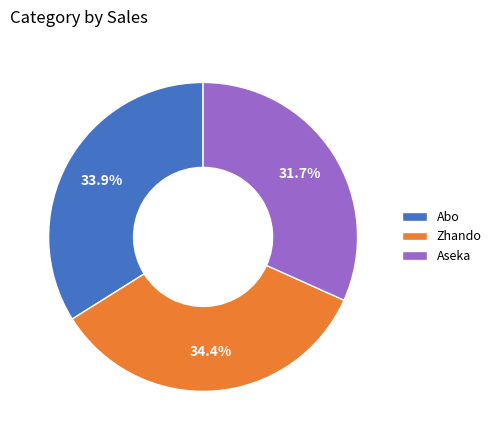

Between Abo and Aseka, which is larger?

Abo